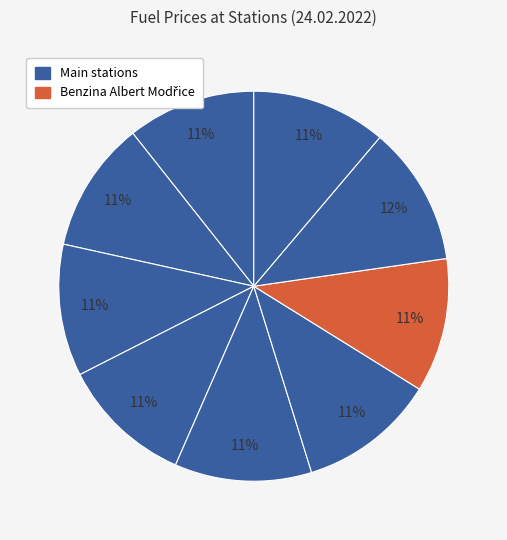

How many segments does this pie chart have?

9